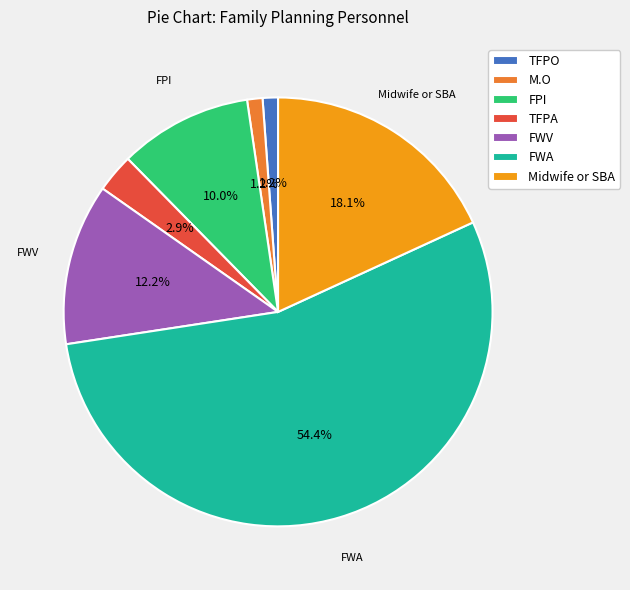

What is the ratio of the value at Midwife or SBA to the value at FWV?

1.5